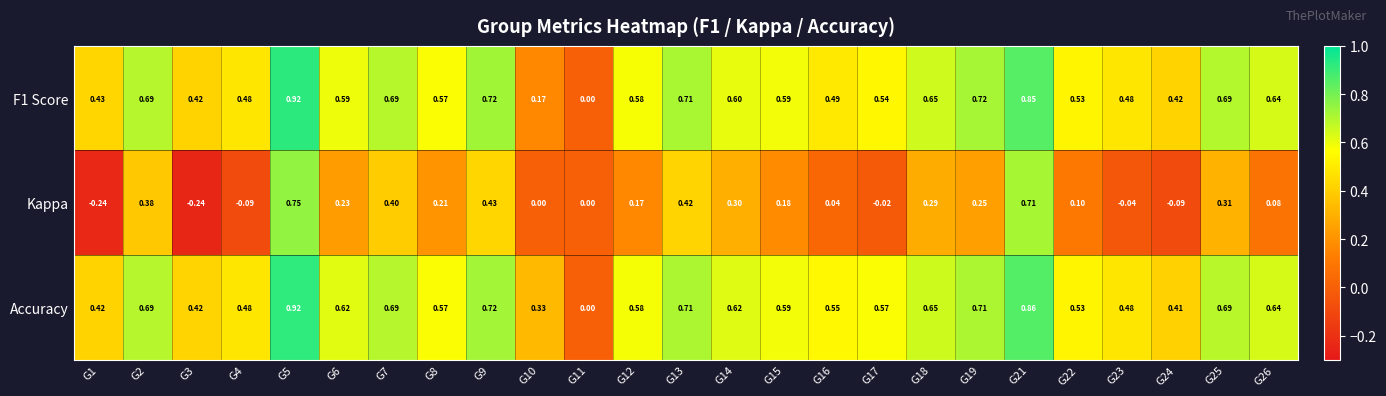

Is the value of F1 Score at G15 greater than the value of Accuracy at G13?

No